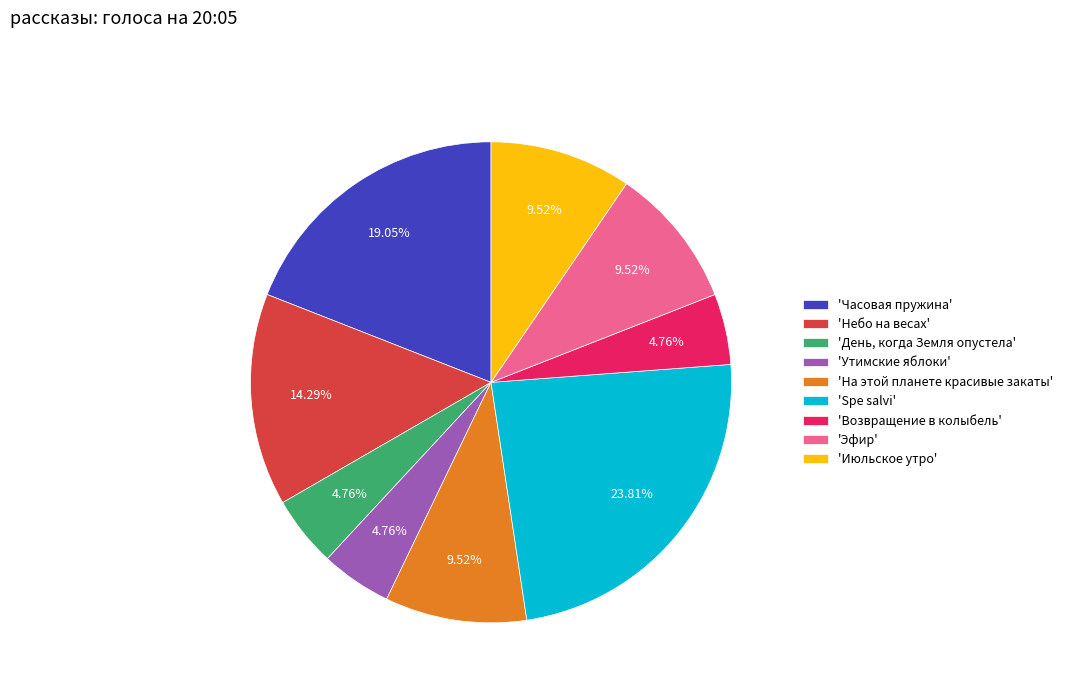

To the nearest percent, what is the difference between the largest and smallest slice percentages?

19%